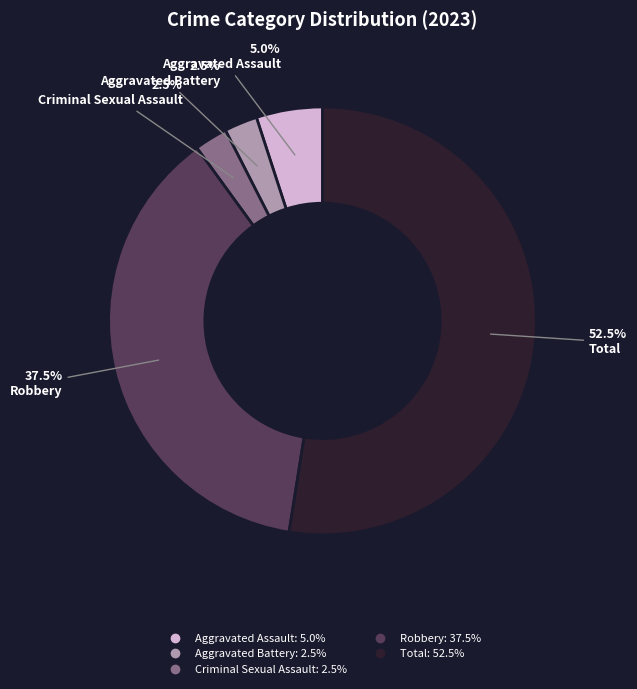

Approximately how many times larger is the value at Total compared to Aggravated Battery?

21.0